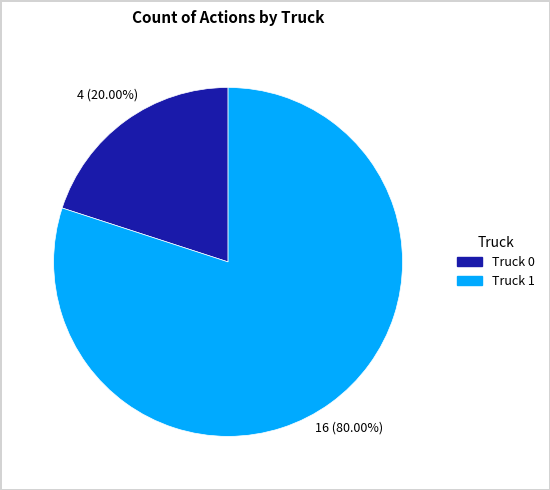

Which slice represents more than half of the pie?

Truck 1